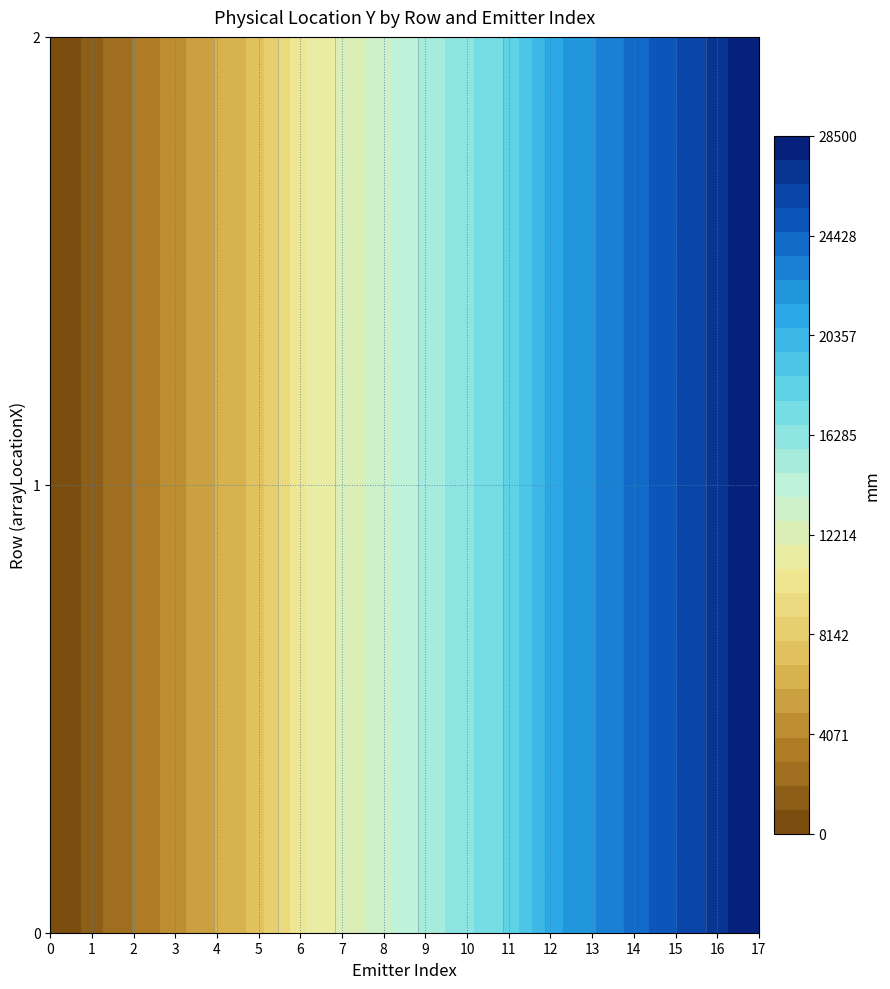

How many data points in 2 are less than 15000?

9